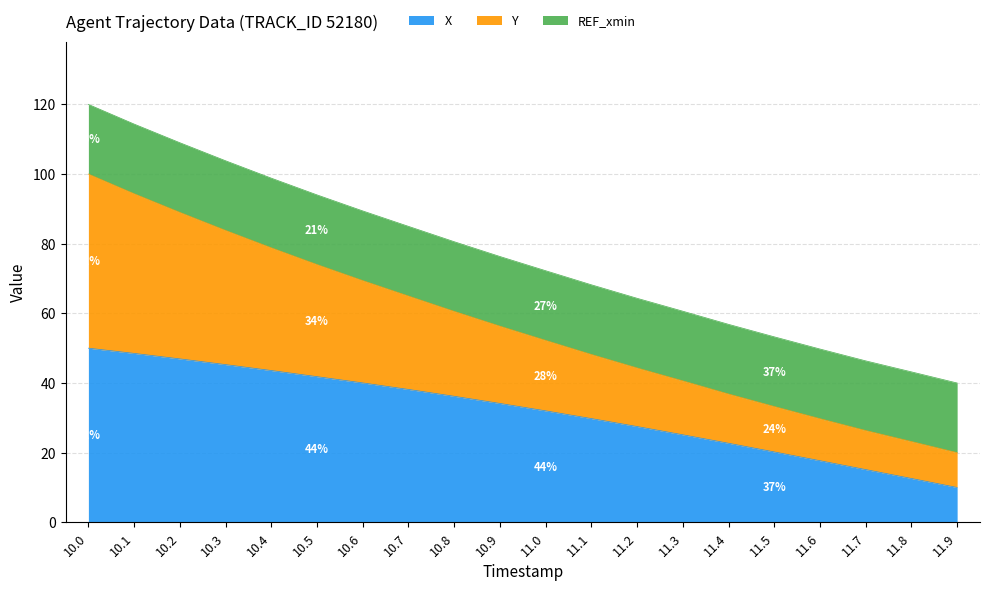

What is the total value across all series at 10.9?

76.3